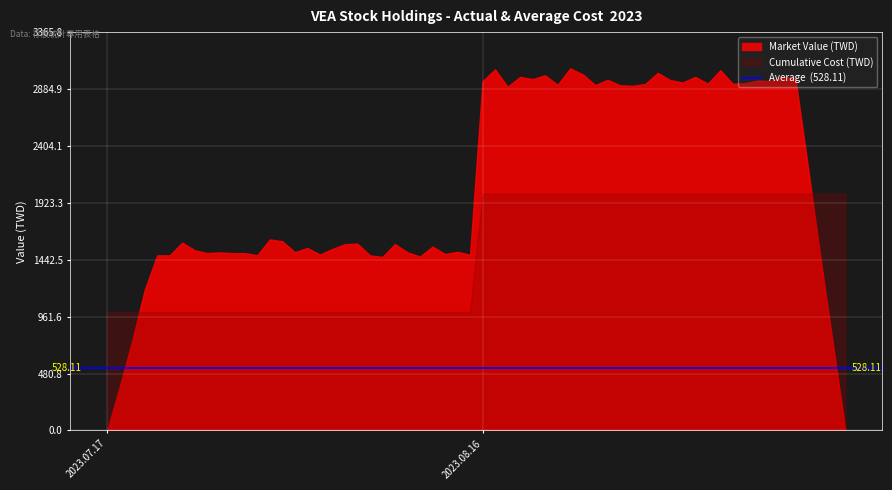

What is the difference between the maximum and minimum values in the Cumulative Cost (TWD) series?

1000.0